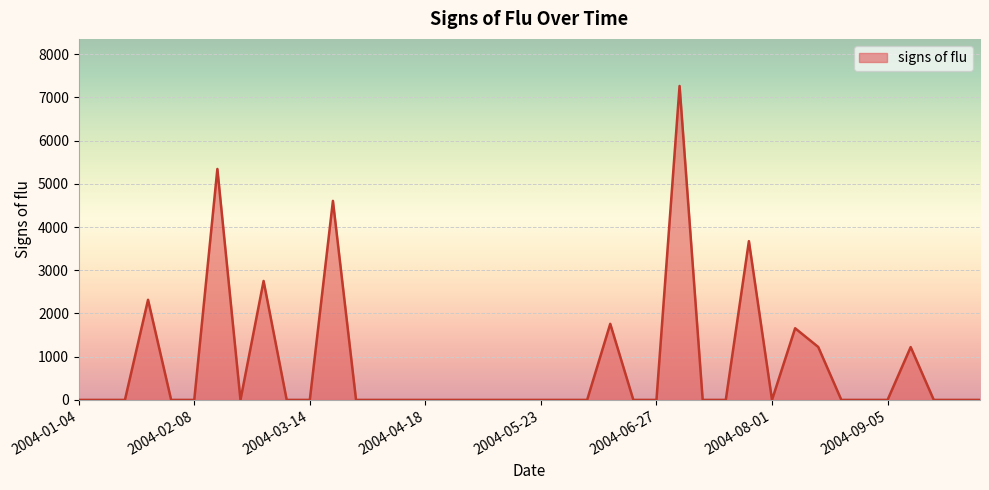

What is the average value?

795.5